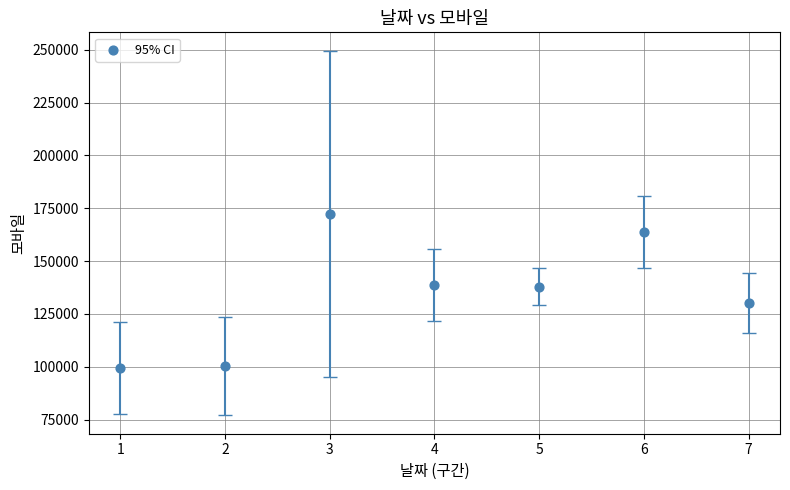

What is the range of Y values (max minus min)?

72891.8